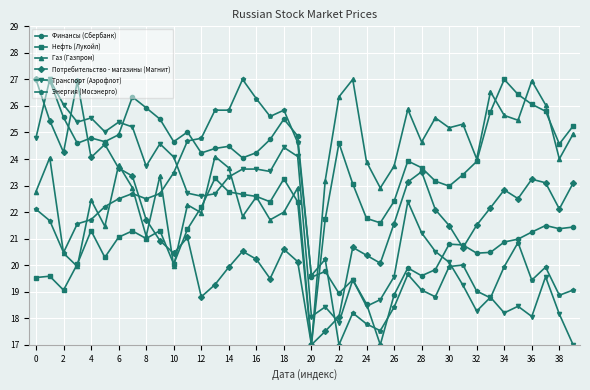

How many times do Нефть (Лукойл) and Финансы (Сбербанк) cross each other?

1